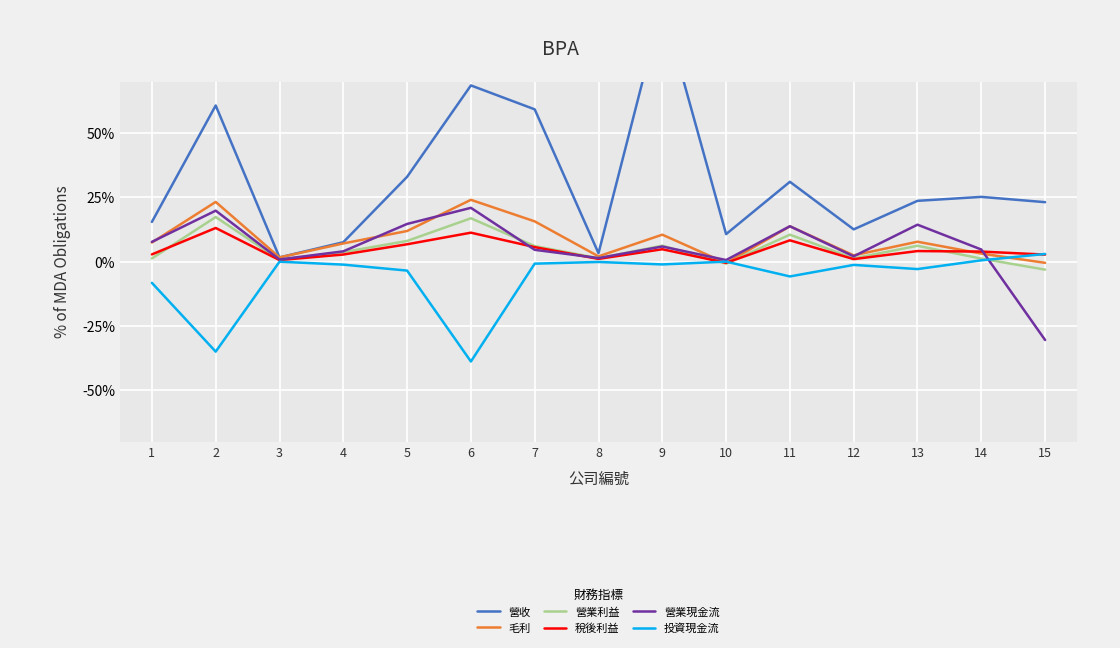

What is the total value across all series at 2?

1.0